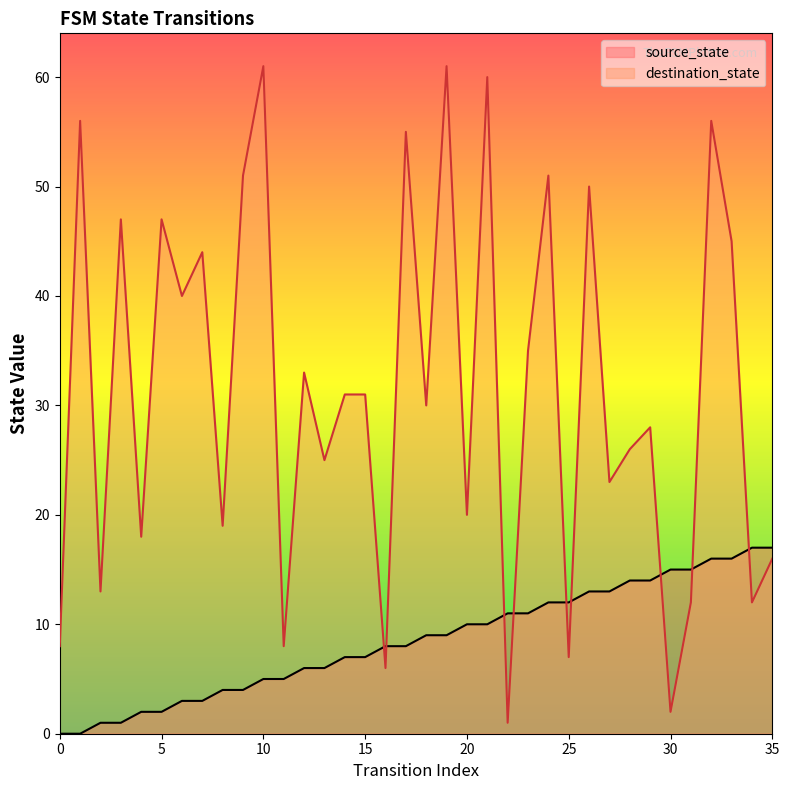

What is the greatest value displayed?

61